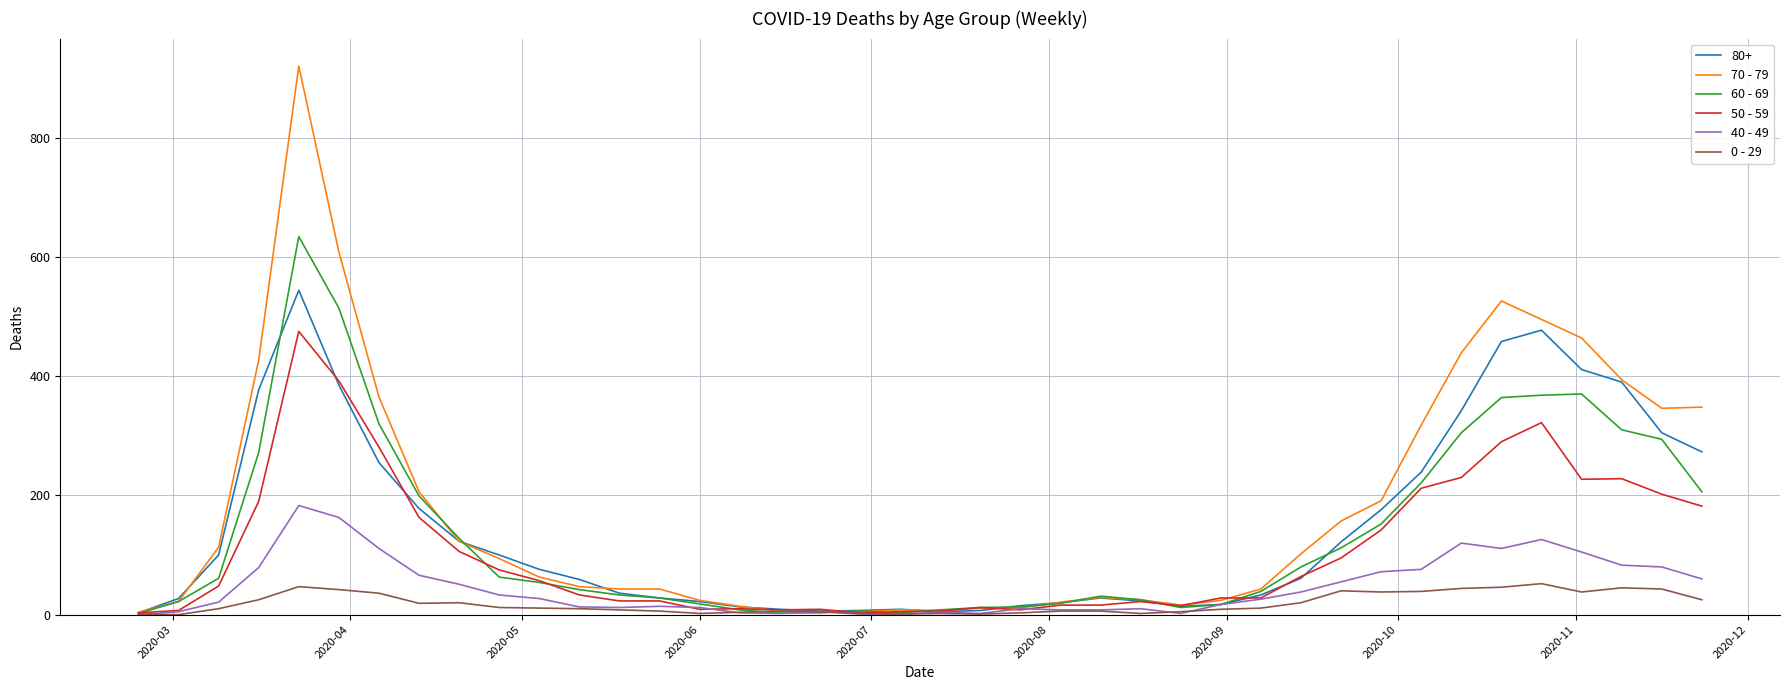

Which series ends up on top after the final intersection of 0 - 29 and 60 - 69?

60 - 69